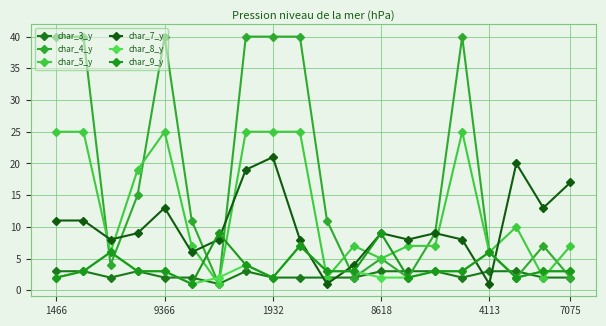

How many series are shown in this chart?

6